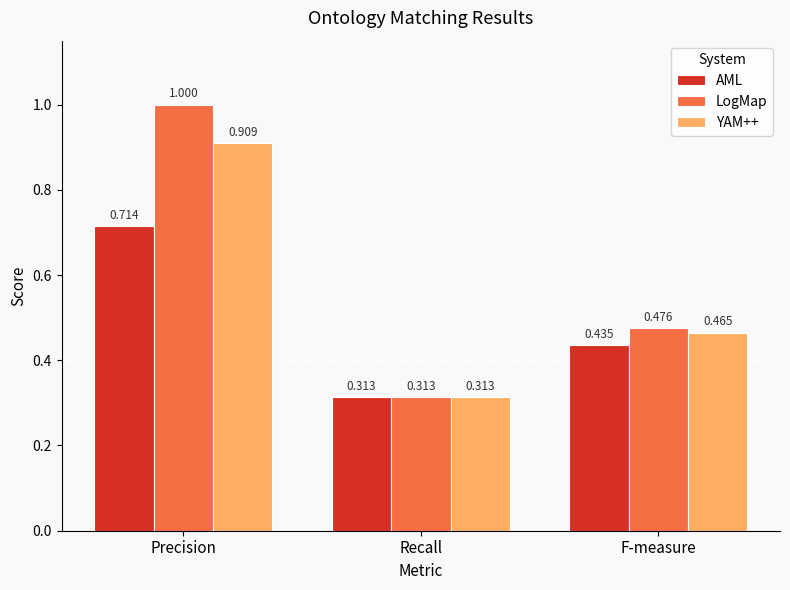

At which label does YAM++ reach its peak?

Precision